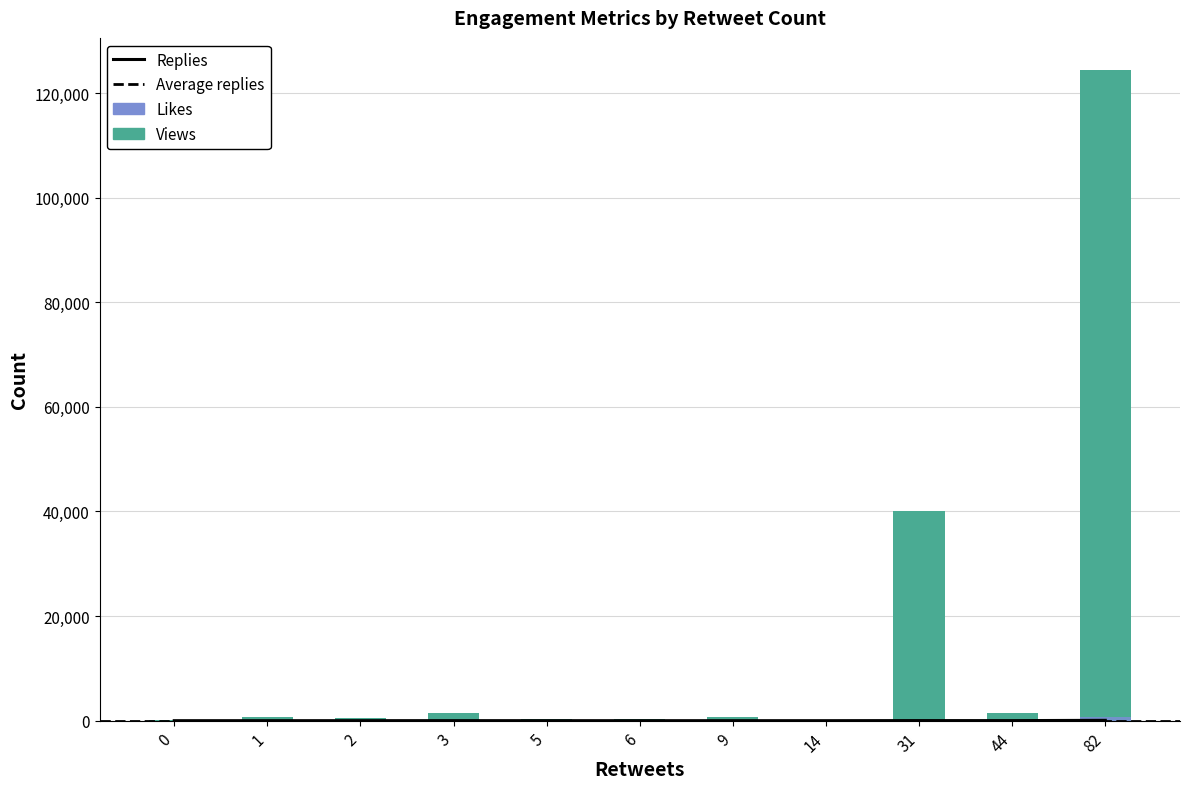

What is the approximate value of Likes at 31?

150